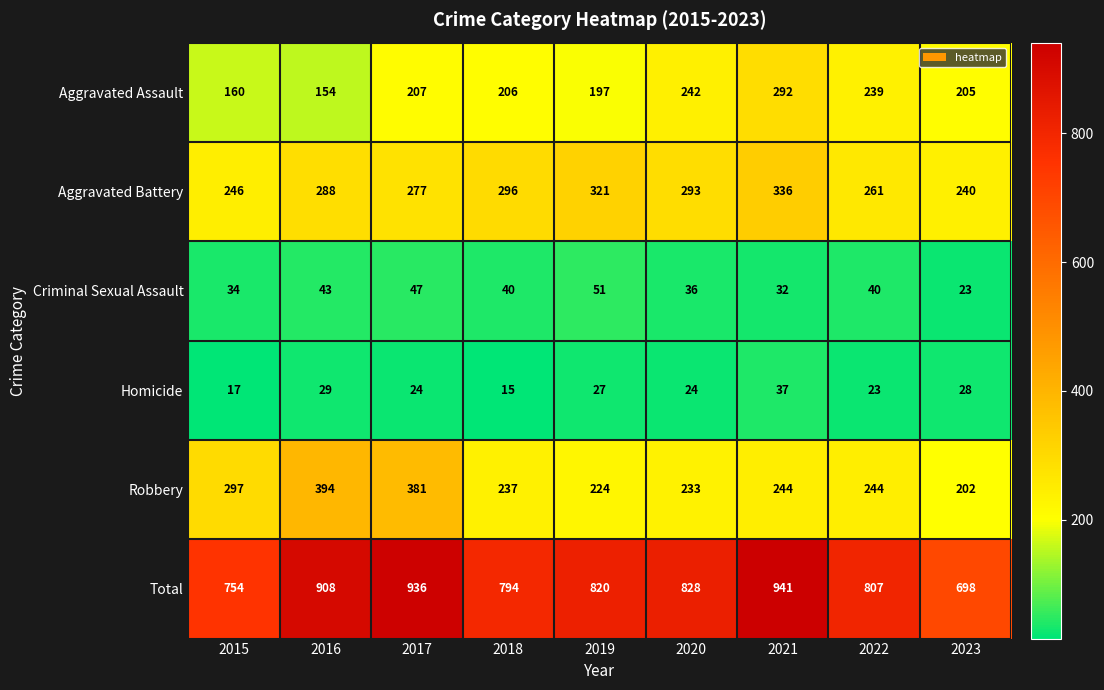

At which category is the sum across all series the highest?

2021